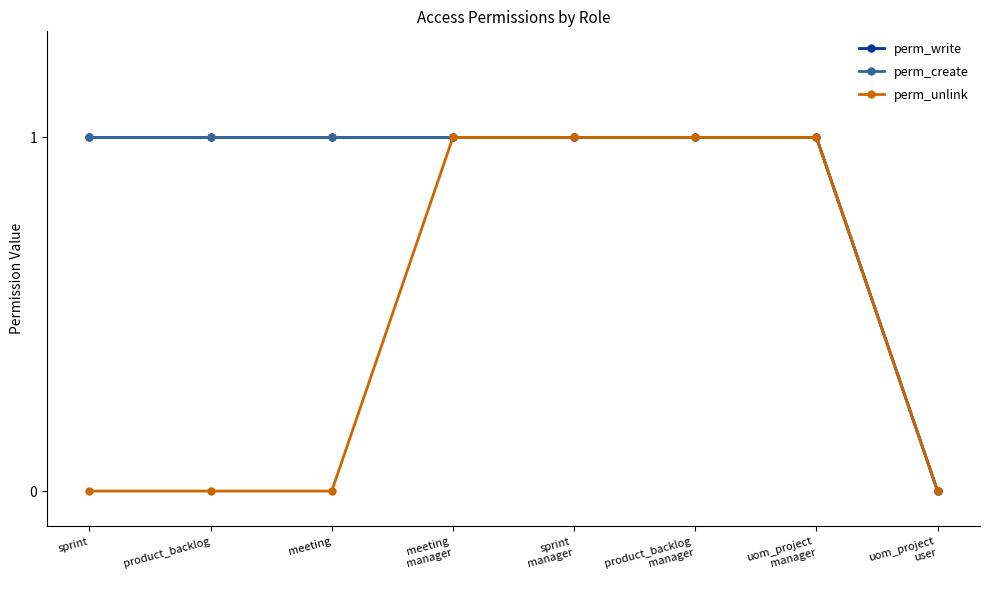

Is the value of perm_create at uom_project
user greater than the value of perm_write at product_backlog?

No